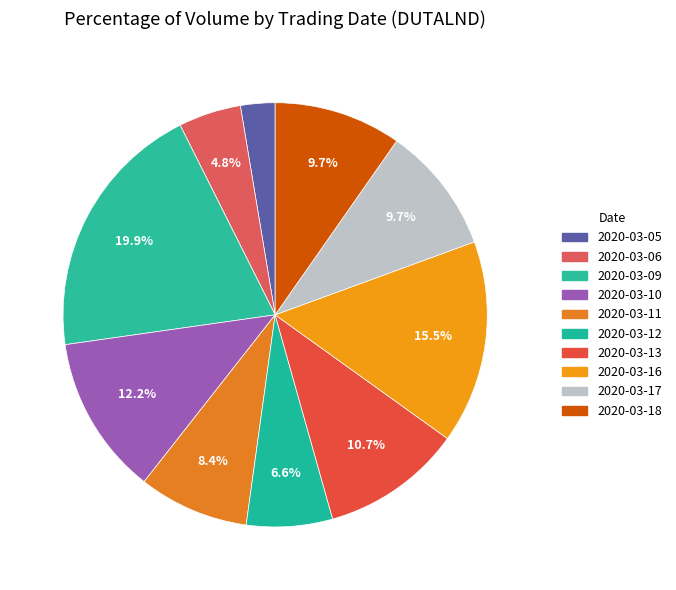

Which slice is the smallest?

2020-03-05